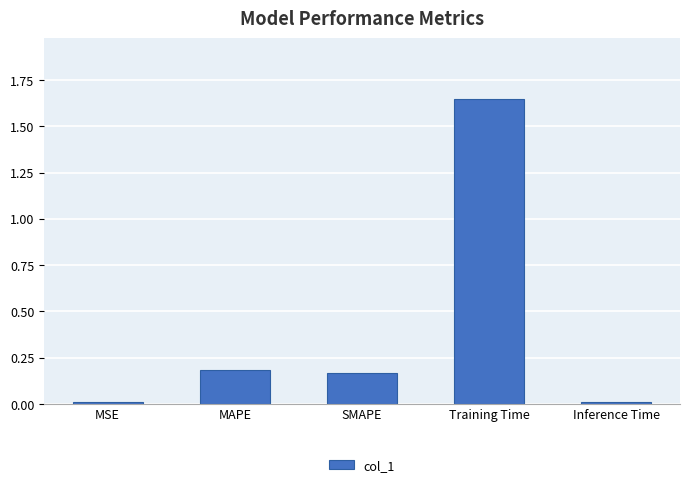

Which has a higher value, Training Time or Inference Time?

Training Time